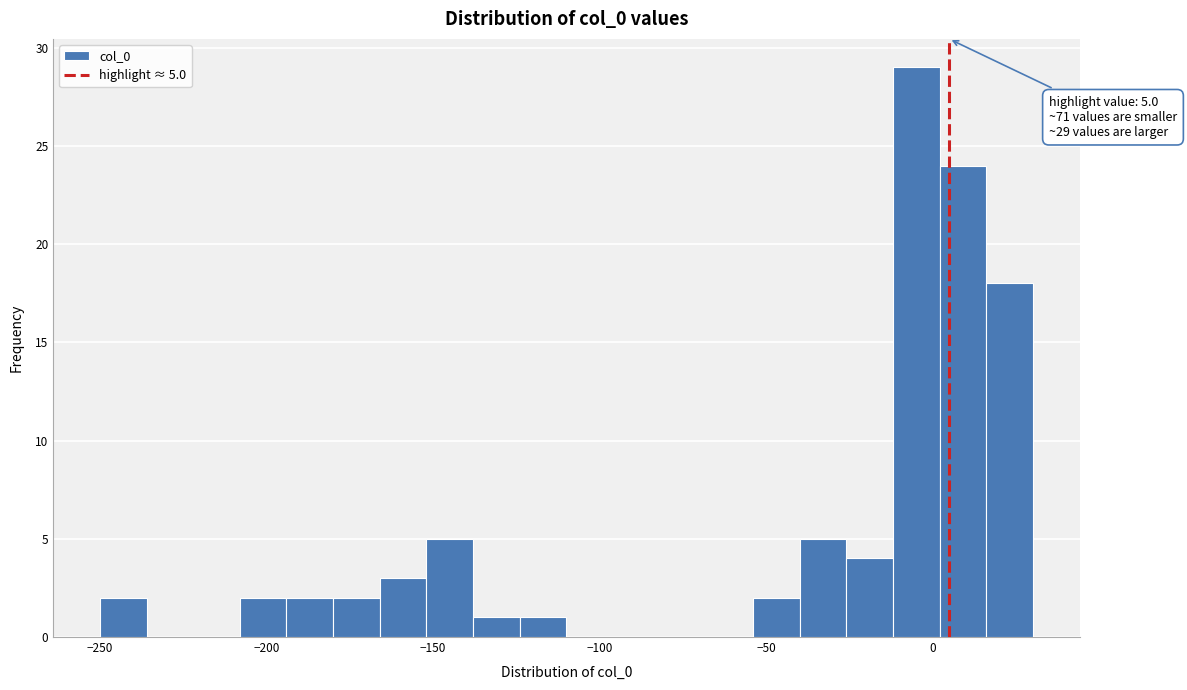

Around what value on the x-axis is the tallest bar? Give the approximate position of its centre, as read against the axis.

-5